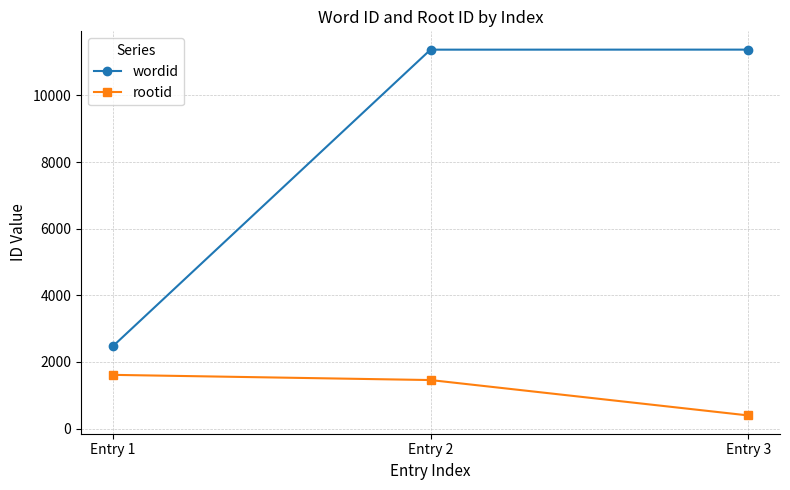

What is the difference between the maximum and second lowest values in the wordid series?

1